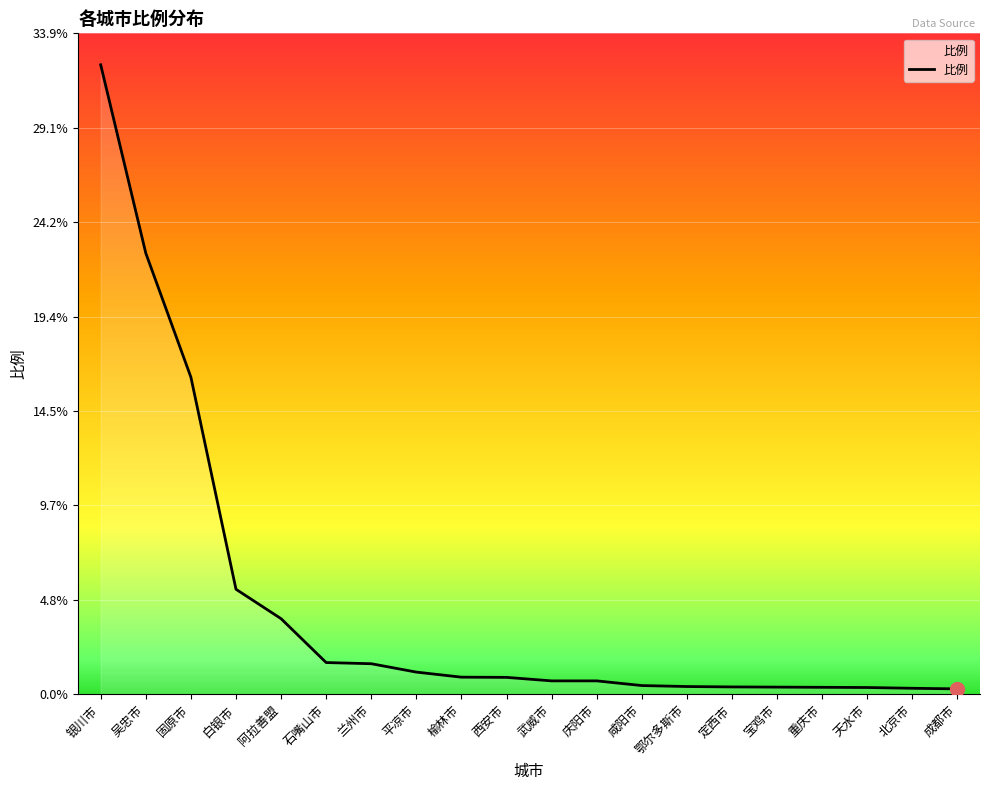

Which has a higher value, 定西市 or 兰州市?

兰州市